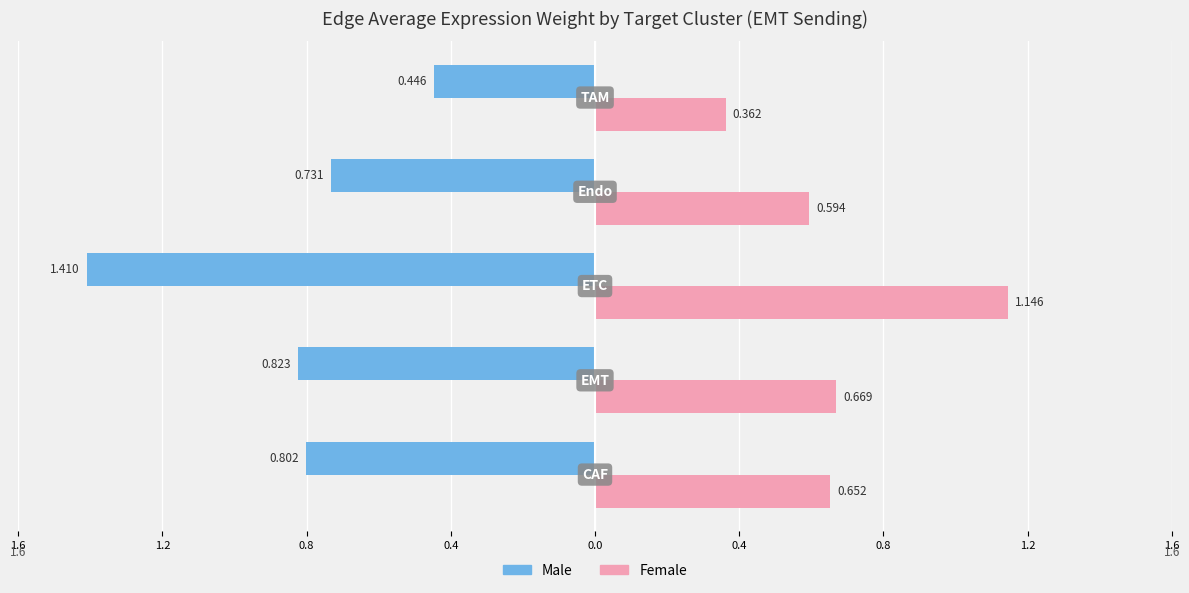

What is the lowest value of the Female series?

0.4